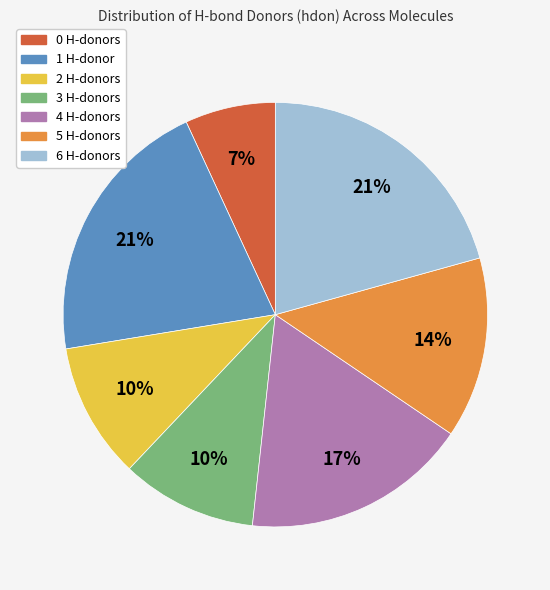

Which category has the smallest portion of the pie?

0 H-donors